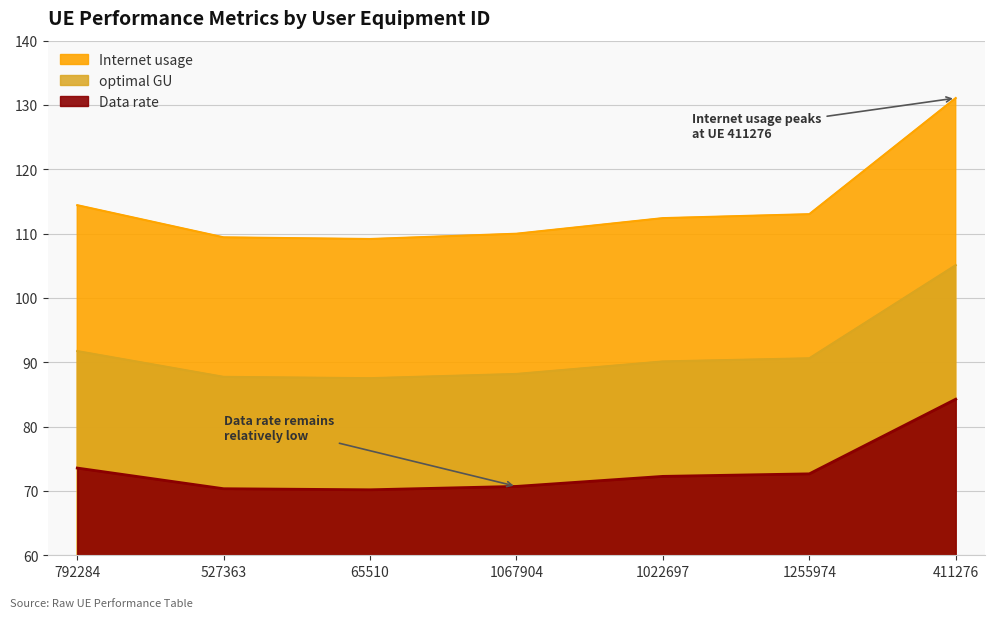

True or false: Data rate has more than 2 points higher than both neighbors.

False